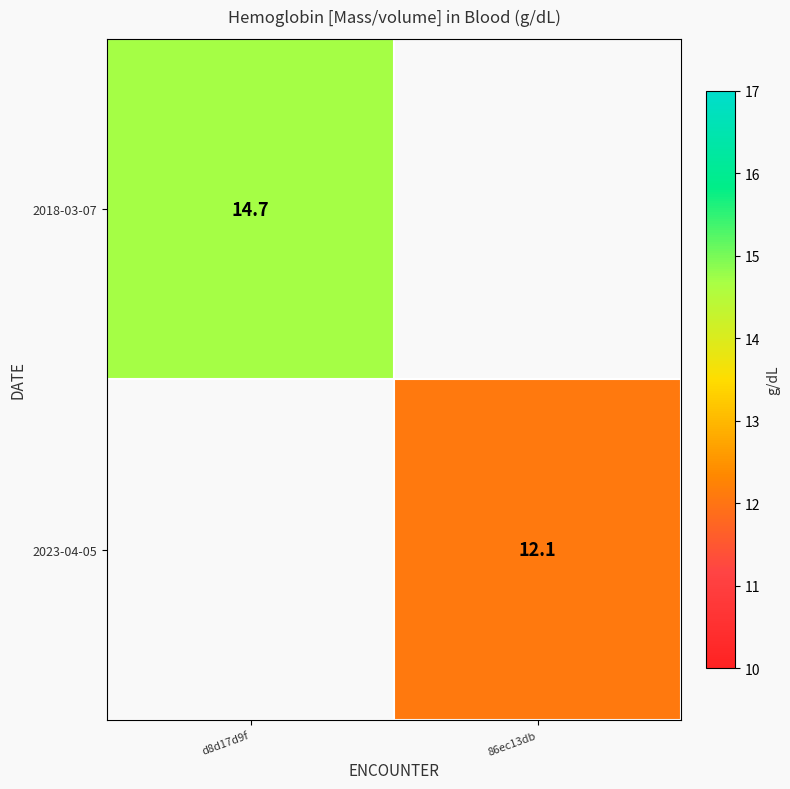

True or false: 2018-03-07 has a value of 14.7 at d8d17d9f.

True